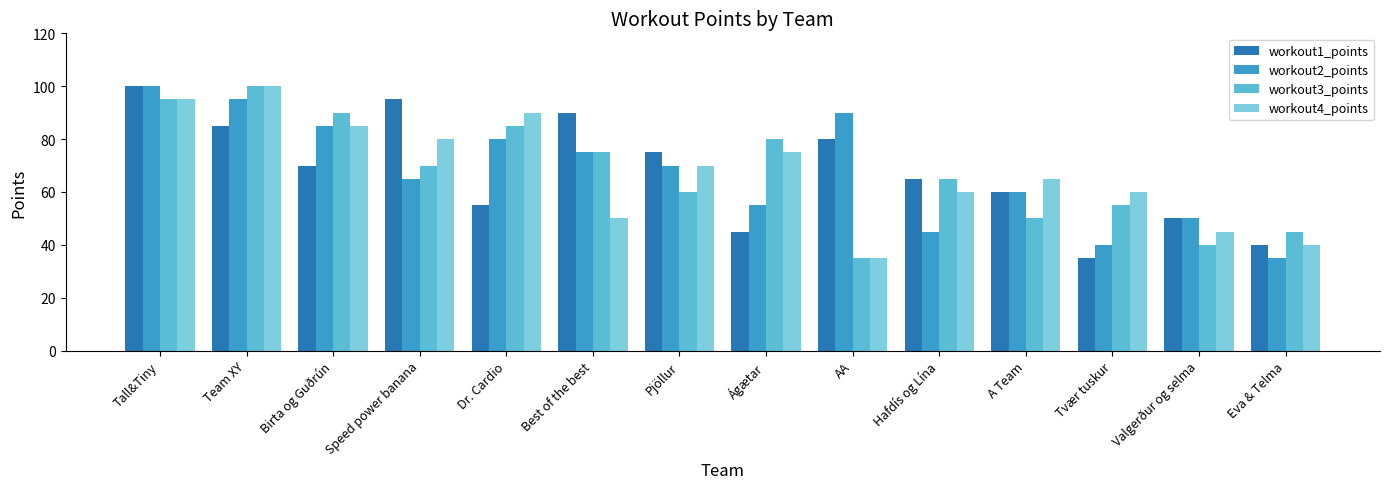

At which category is the sum across all series the highest?

Tall&Tiny